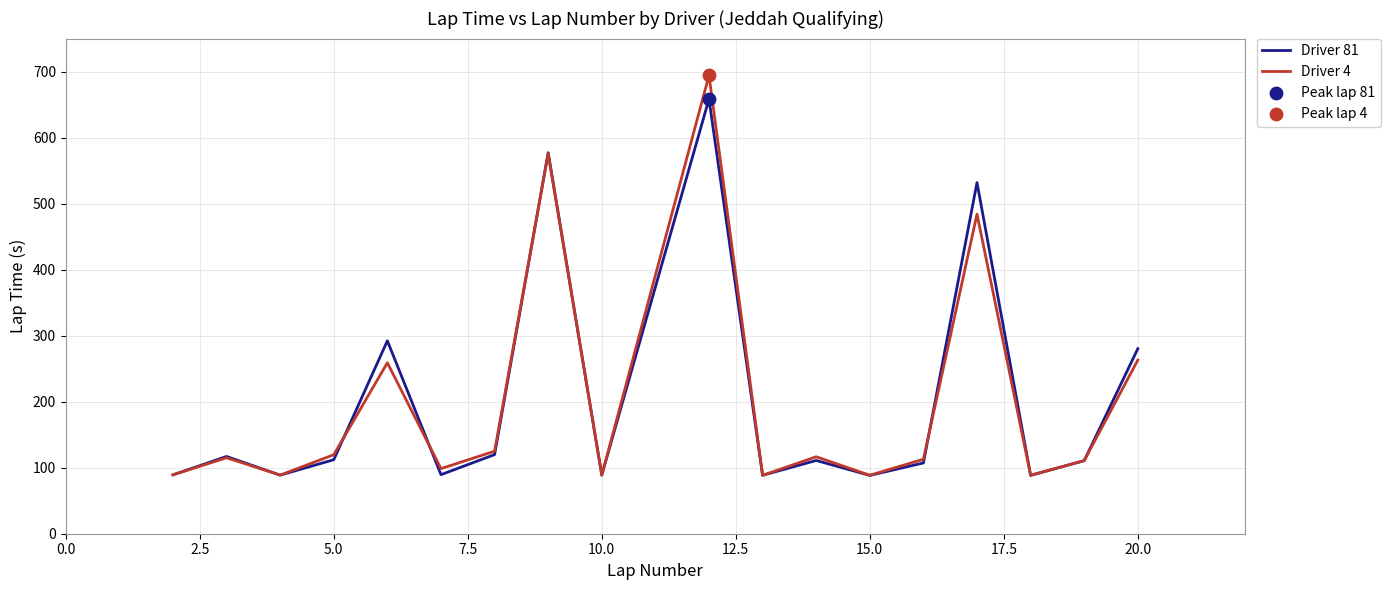

Which series has the largest range (max minus min)?

Driver 4